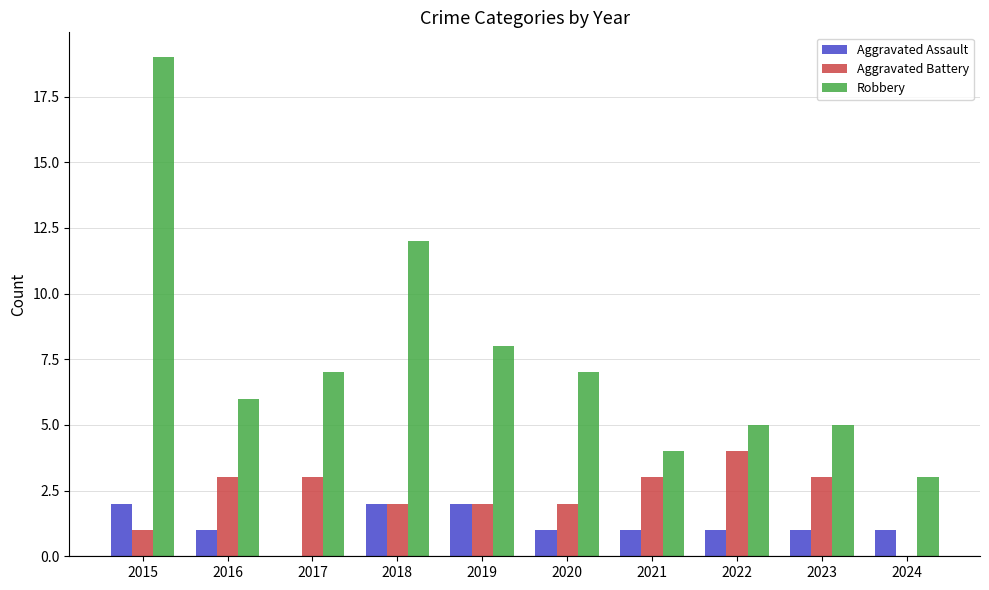

What is the difference between the Aggravated Battery values at 2022 and 2019?

2